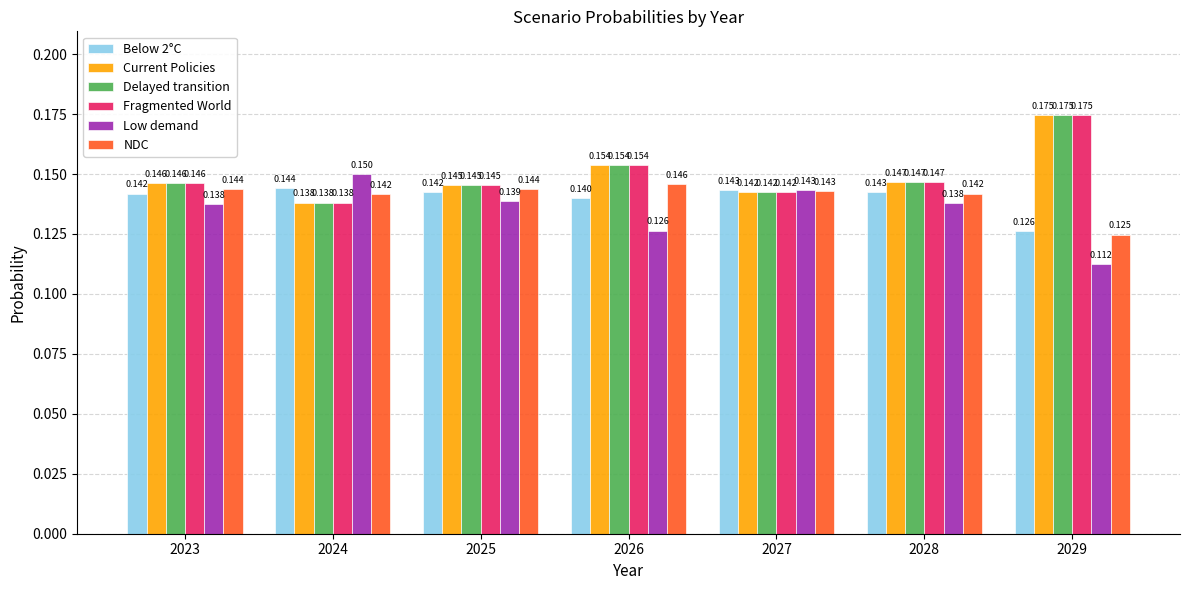

Does the chart contain any negative values?

No